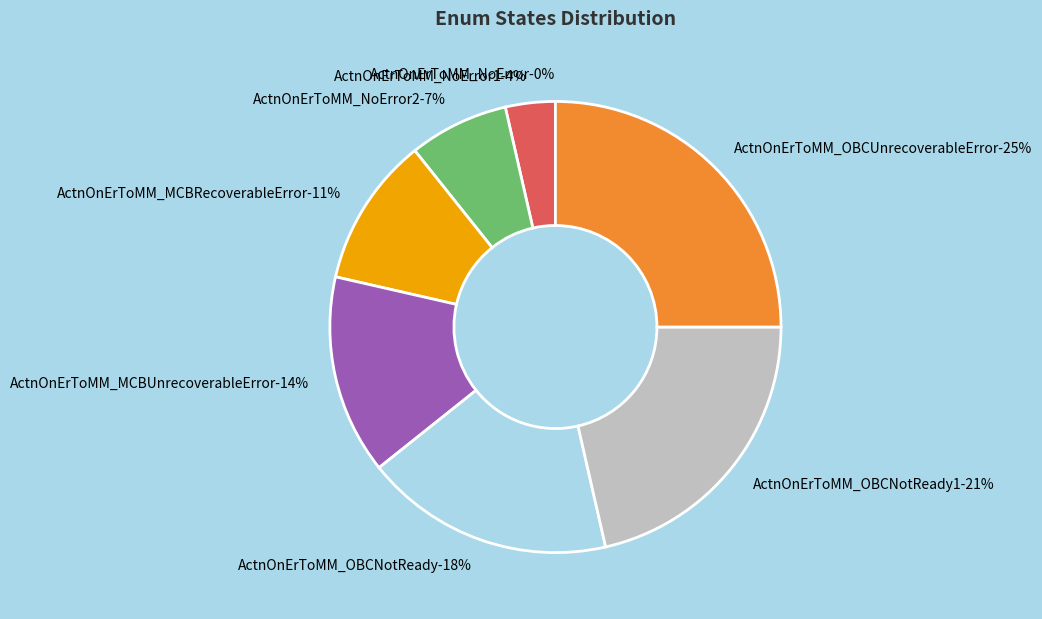

Is it true that ActnOnErToMM_NoError2 is 7% of the pie?

True